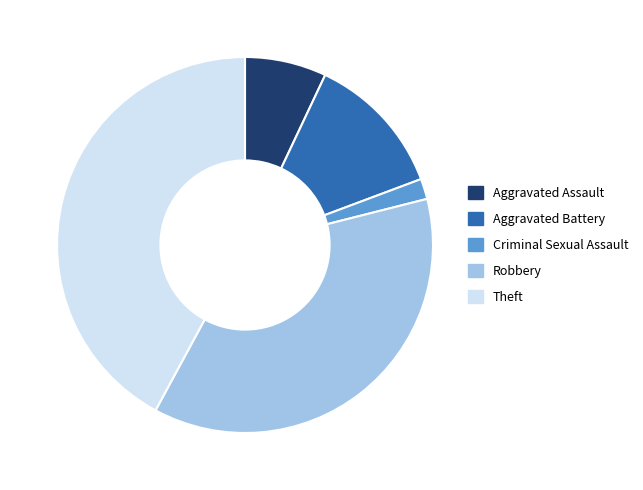

Do Criminal Sexual Assault and Robbery together represent more than half of the pie?

No